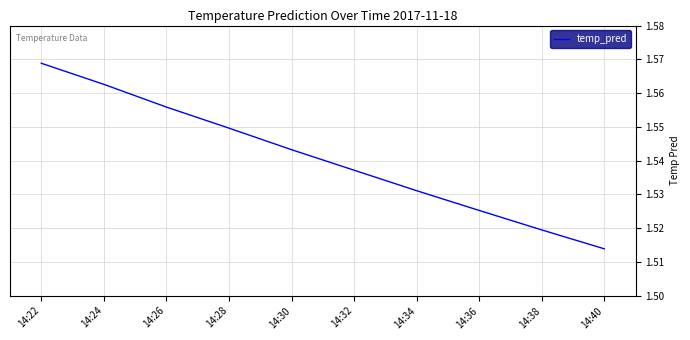

Is it true that the value at 14:22 is 2.2?

False